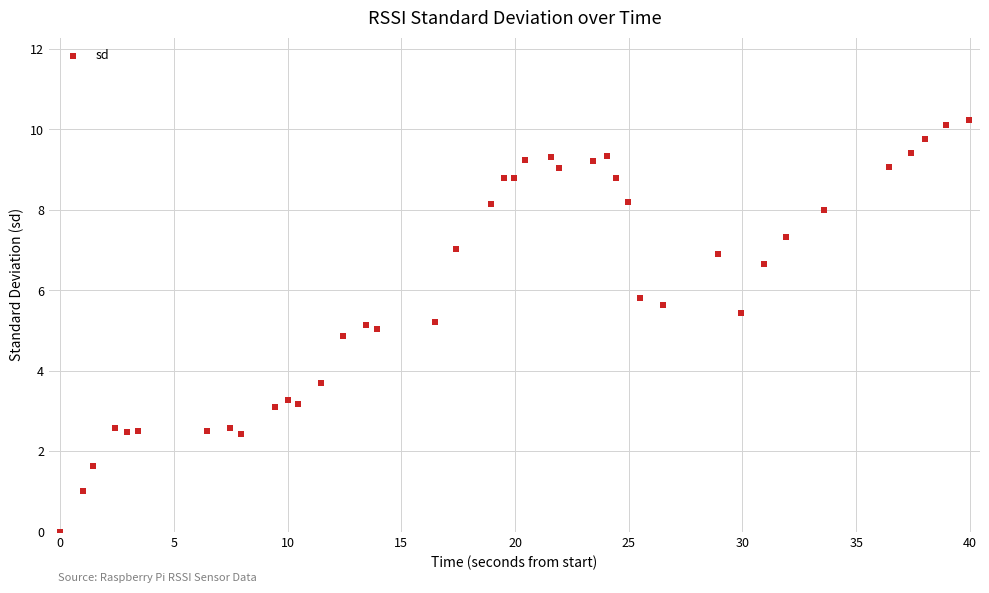

What is the range of Y values (max minus min)?

10.2